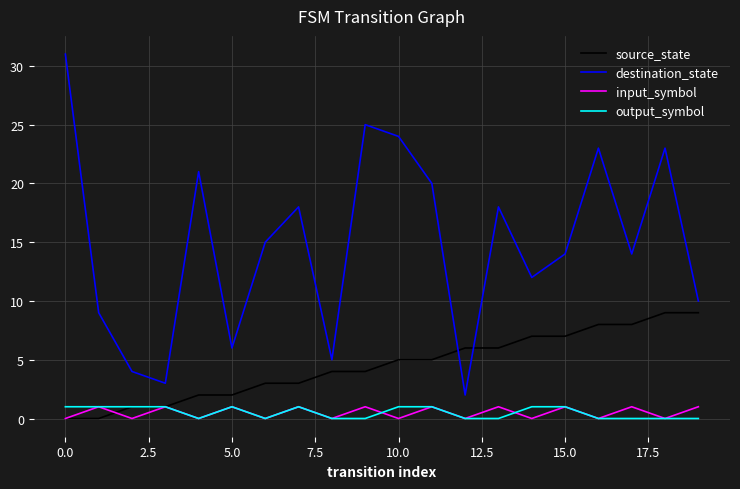

What are all the series names shown in the legend?

source_state, destination_state, input_symbol, output_symbol